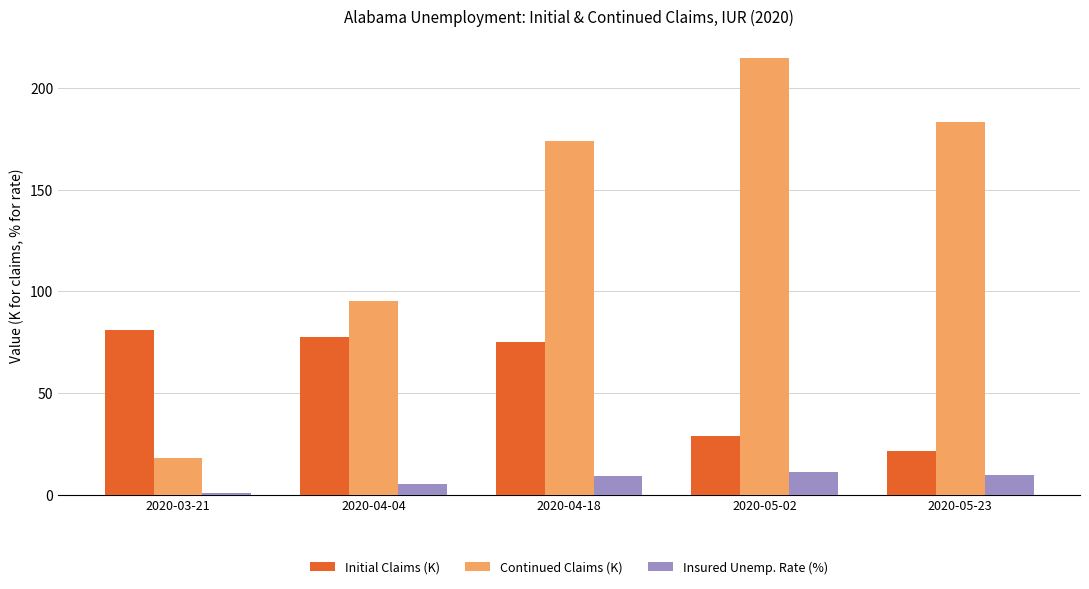

Between 2020-05-02 and 2020-05-23, which series saw the biggest shift?

Continued Claims (K)